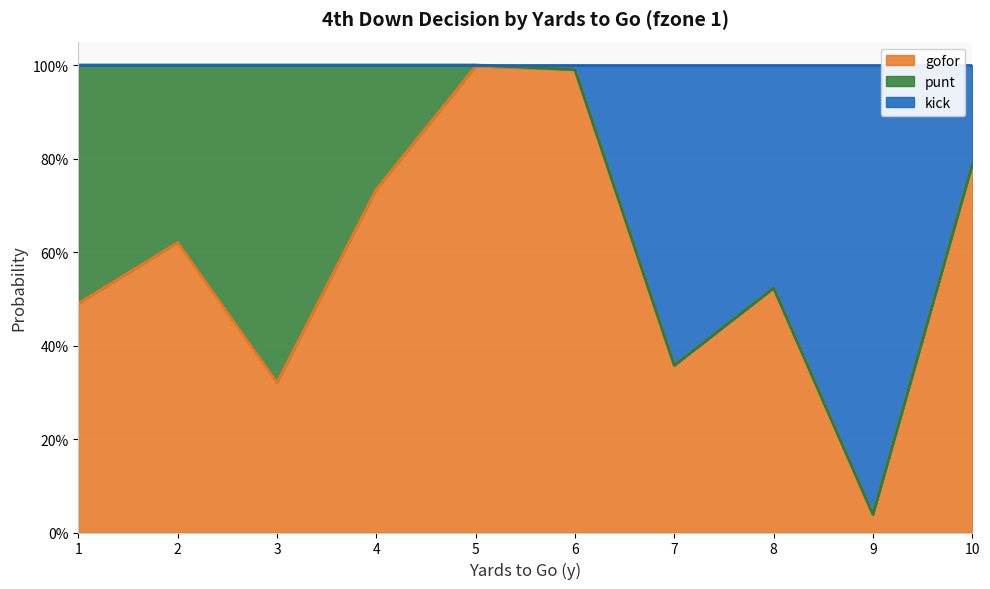

What are all the series names shown in the legend?

gofor, punt, kick